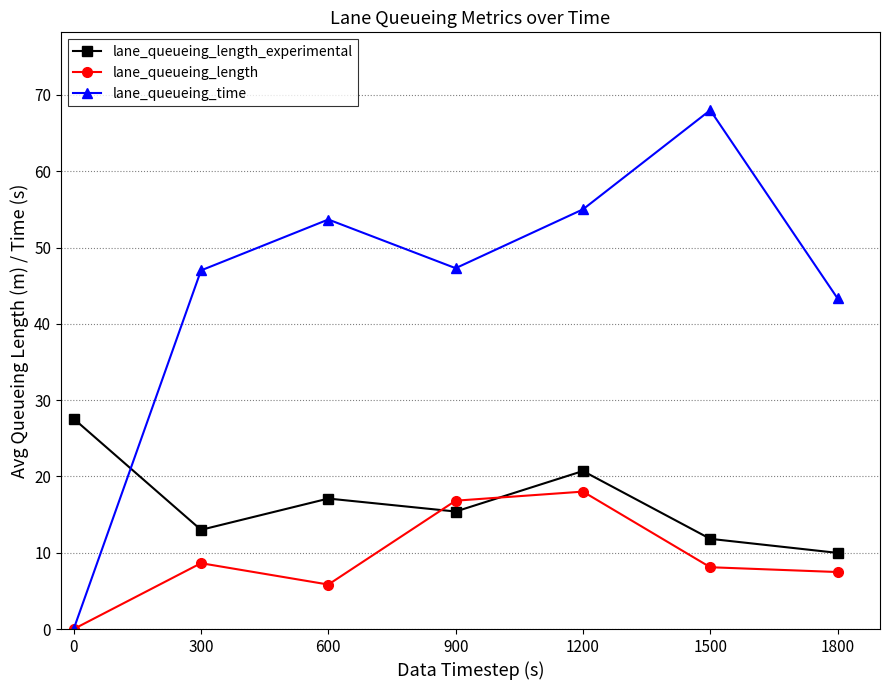

What is the value of the lane_queueing_time point at the 6th from the left?

68.0